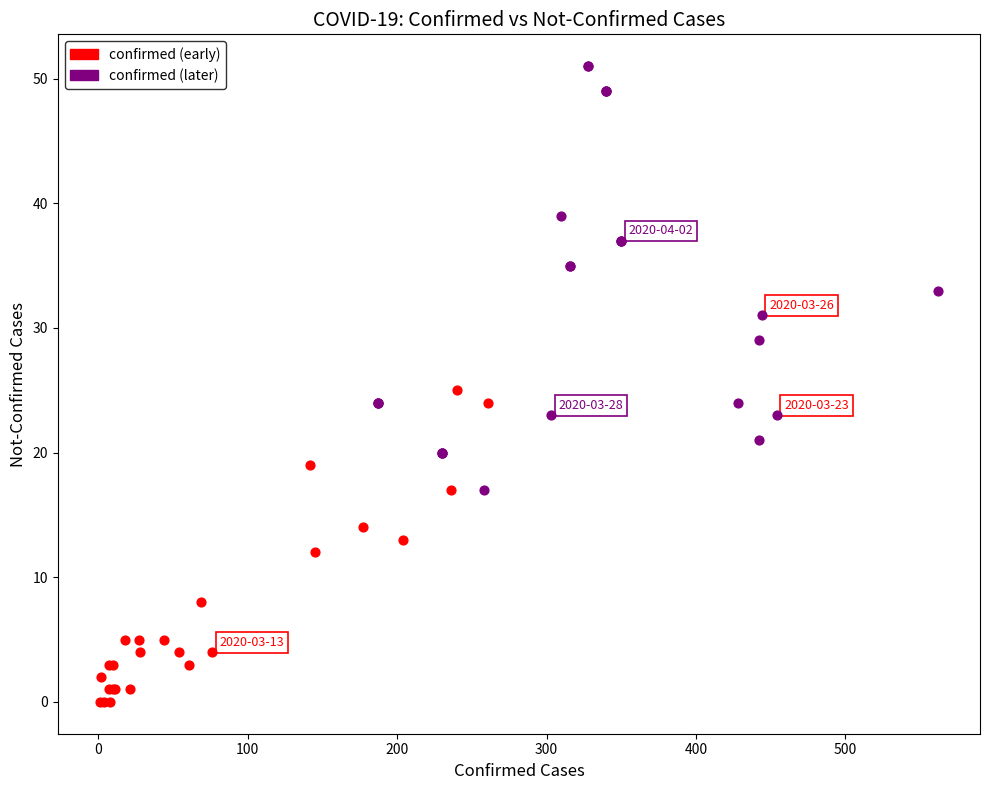

Which series contains the lowest Y value?

confirmed (early)